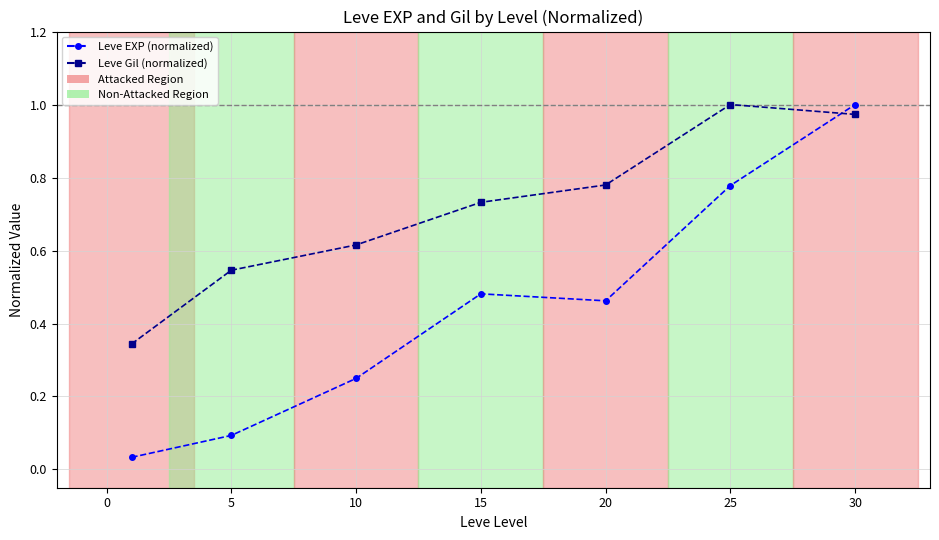

Which series has the widest spread of values?

Leve EXP (normalized)